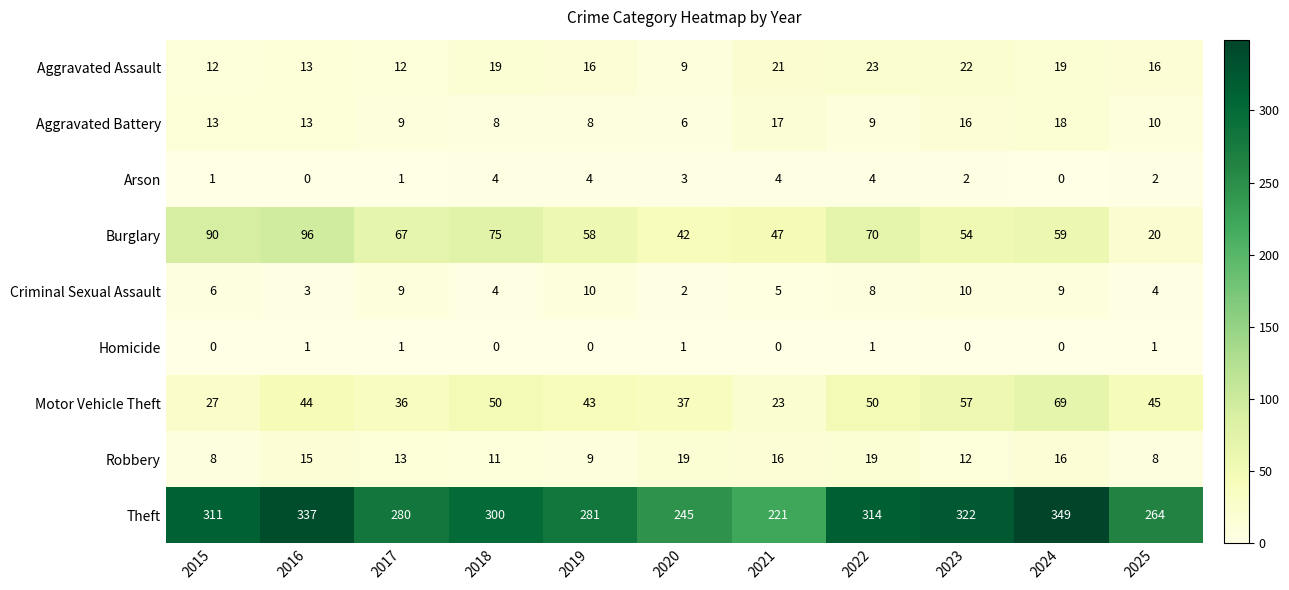

The Aggravated Assault series shows 13 at 2016. True or false?

True